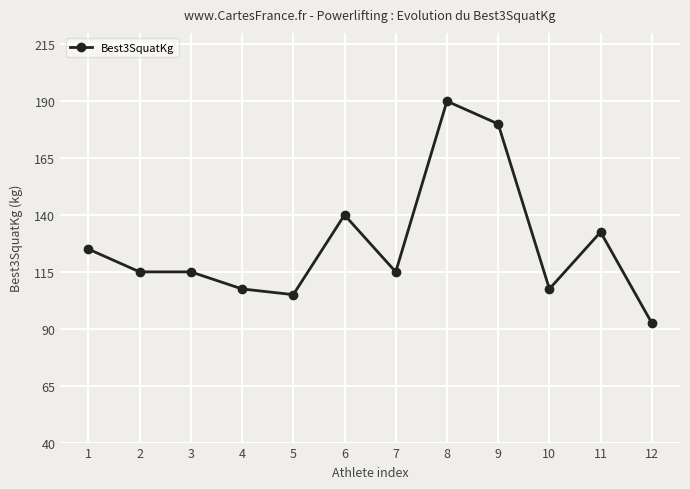

What is the average value?

127.1